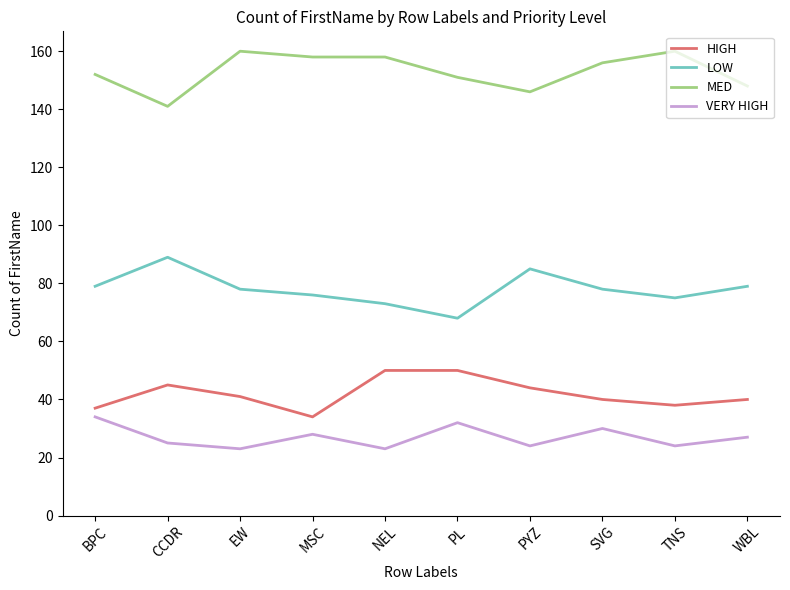

What is the difference between the maximum and minimum values in the VERY HIGH series?

11